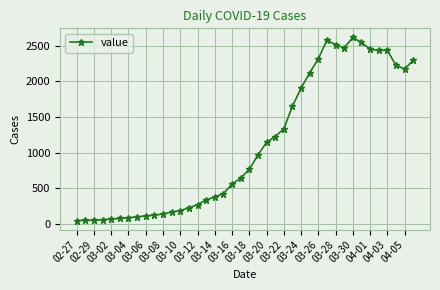

What is the value of the 4th point from the left?

61